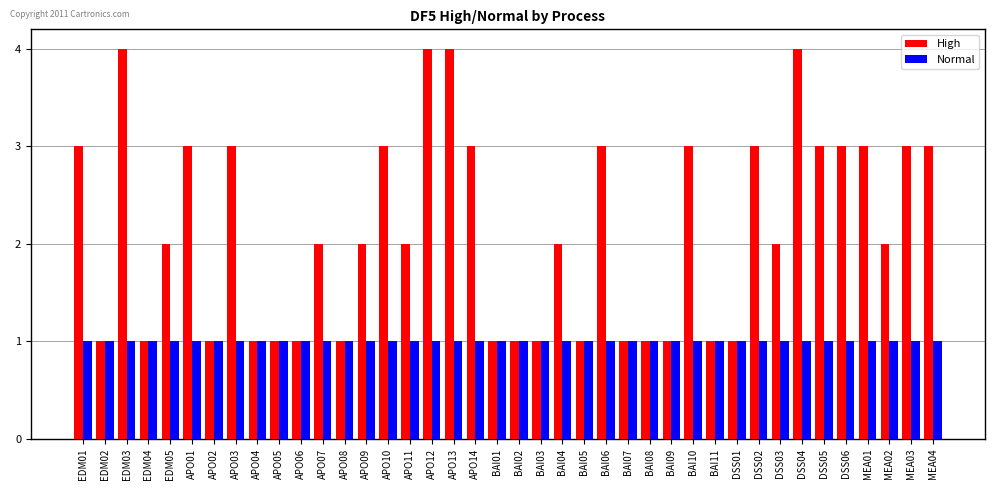

List the series in order of their overall mean, lowest first.

Normal, High